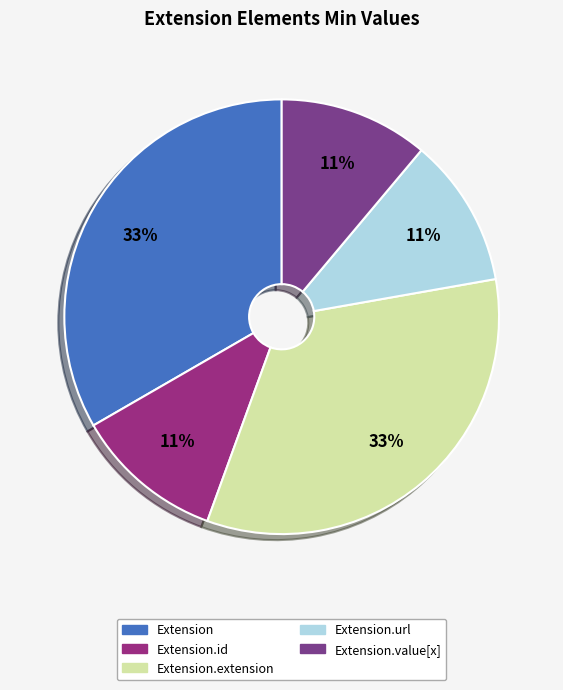

Count the number of slices in the pie.

5